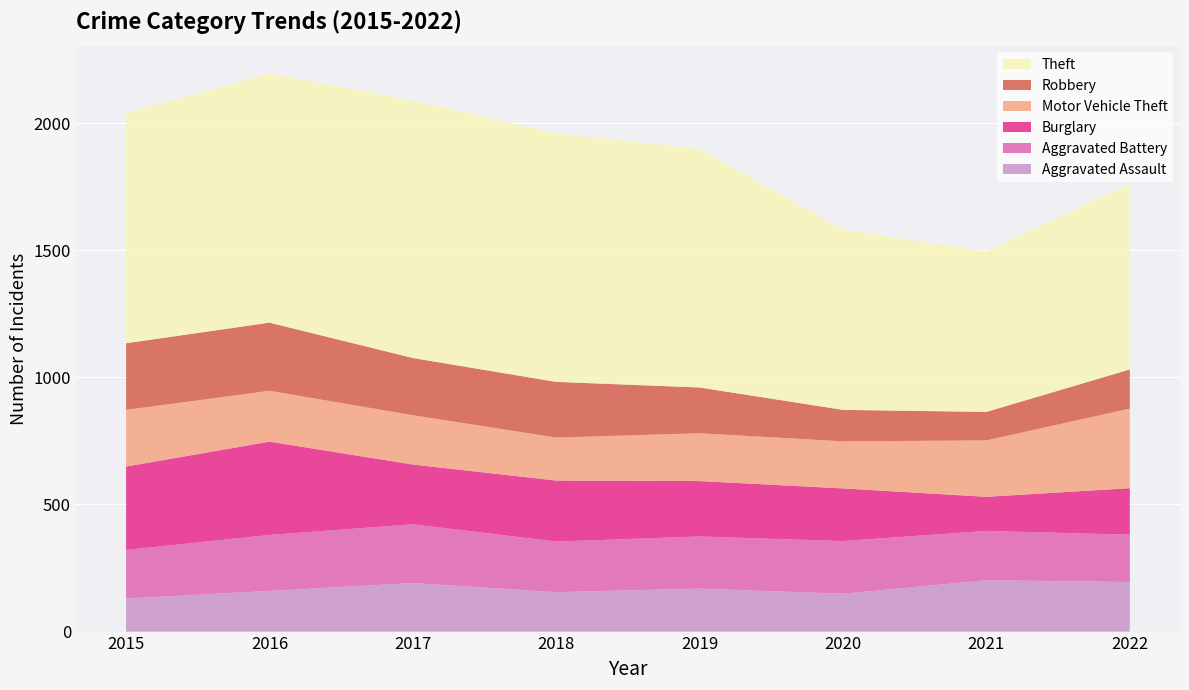

Reading right to left, list all the values displayed in this chart.

Aggravated Assault: 2022=195	2021=202	2020=149	2019=169	2018=155	2017=191	2016=160	2015=130
Aggravated Battery: 2022=186	2021=194	2020=207	2019=205	2018=199	2017=231	2016=220	2015=191
Burglary: 2022=183	2021=134	2020=207	2019=218	2018=240	2017=235	2016=367	2015=328
Motor Vehicle Theft: 2022=313	2021=222	2020=185	2019=188	2018=169	2017=194	2016=200	2015=223
Robbery: 2022=154	2021=112	2020=124	2019=180	2018=219	2017=225	2016=268	2015=262
Theft: 2022=731	2021=631	2020=708	2019=938	2018=977	2017=1012	2016=980	2015=905